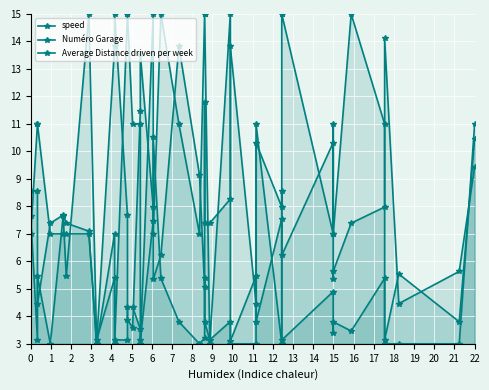

Which series has the widest spread of values?

Average Distance driven per week